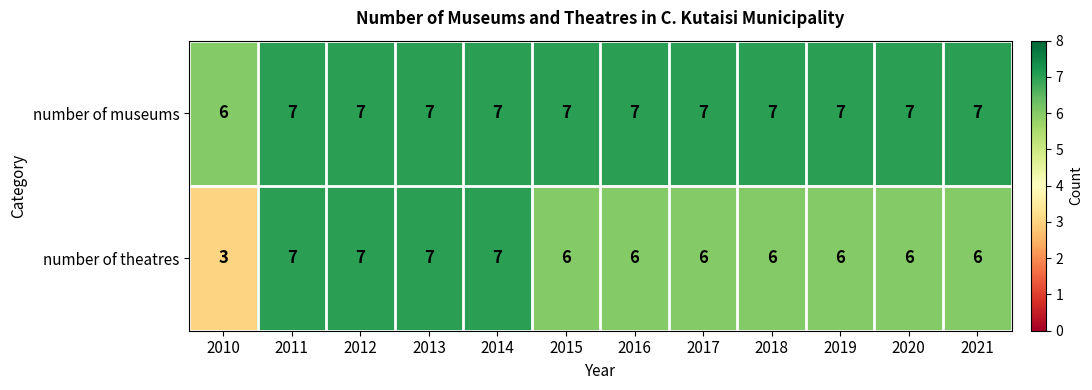

What is the greatest value displayed?

7